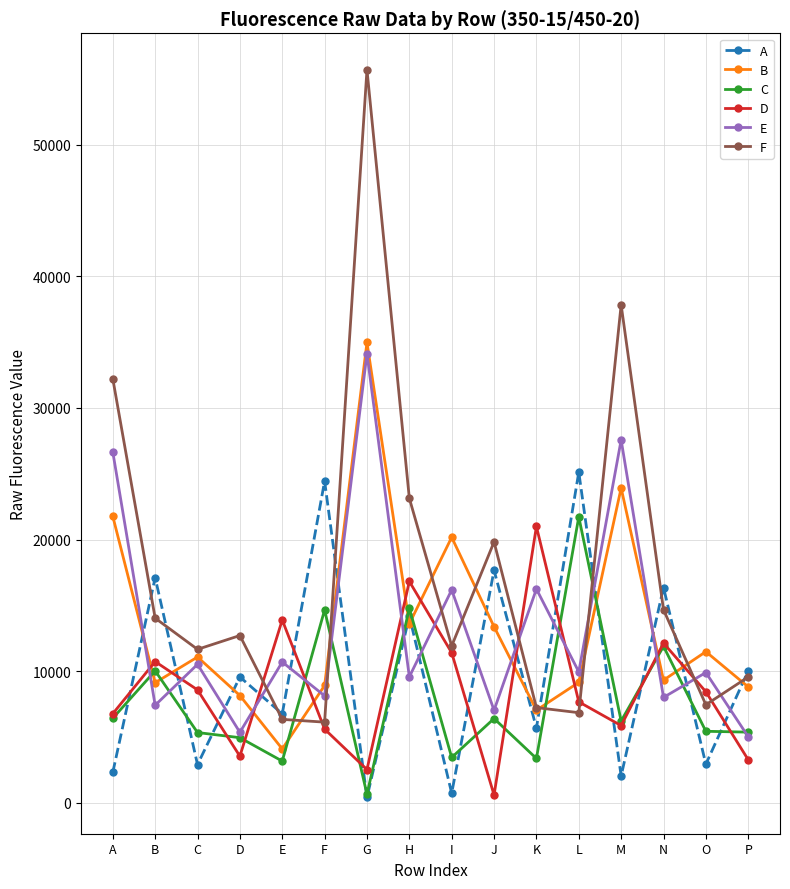

At which label does D first exceed 8440?

B